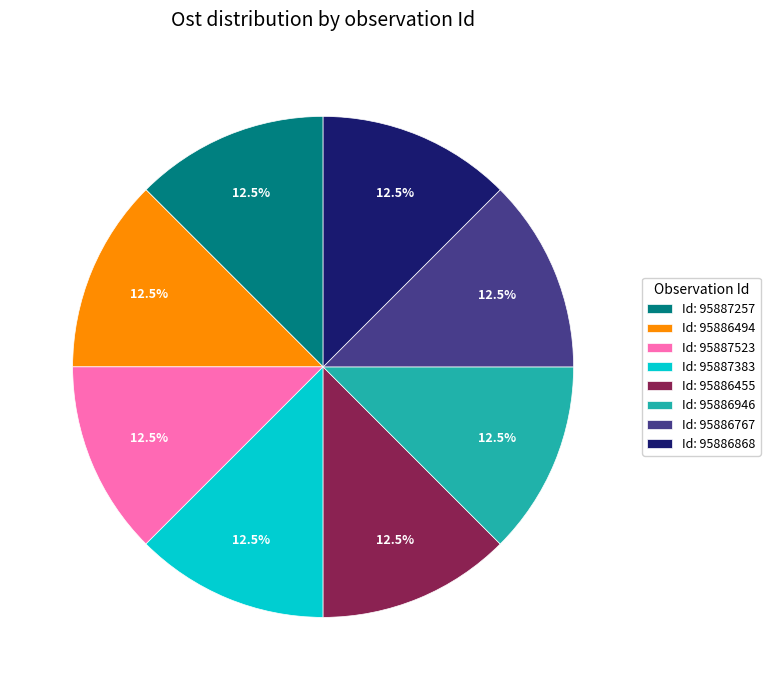

What is the ratio of the value at Id: 95887523 to the value at Id: 95886767?

1.0